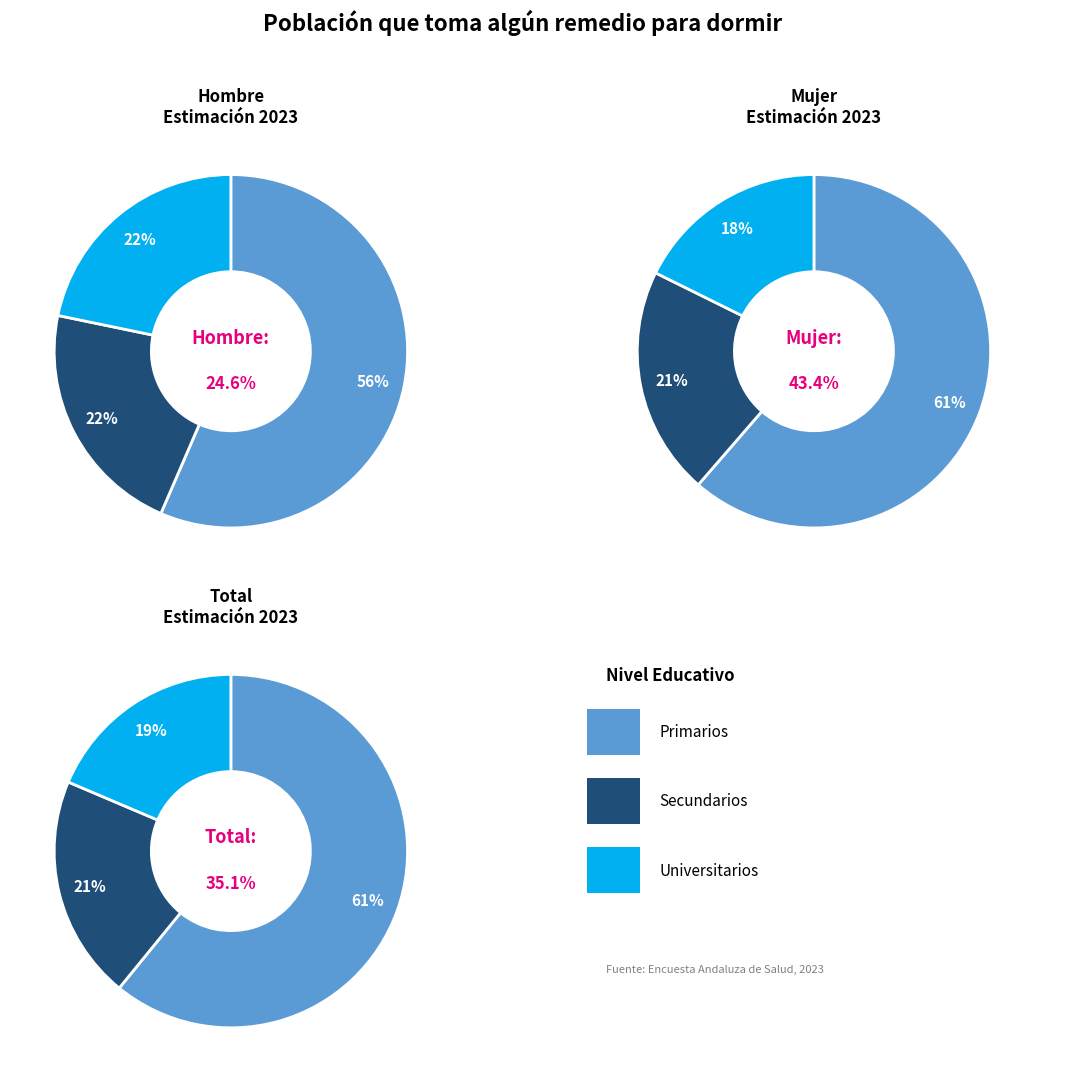

Does Secundarios represent more than half of the total?

No